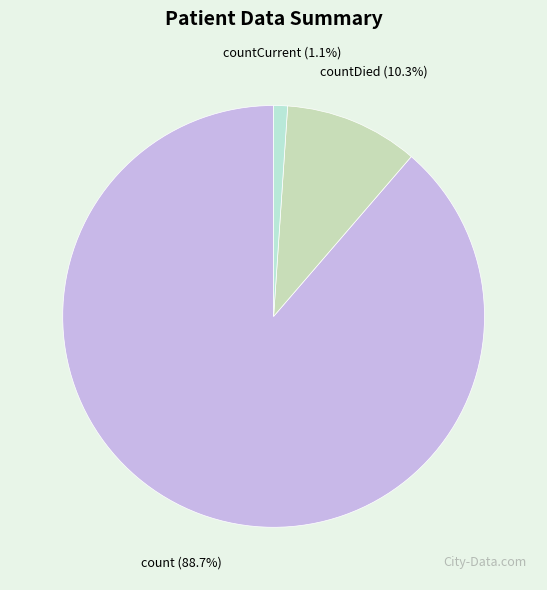

Is it true that countDied is 1% of the pie?

False